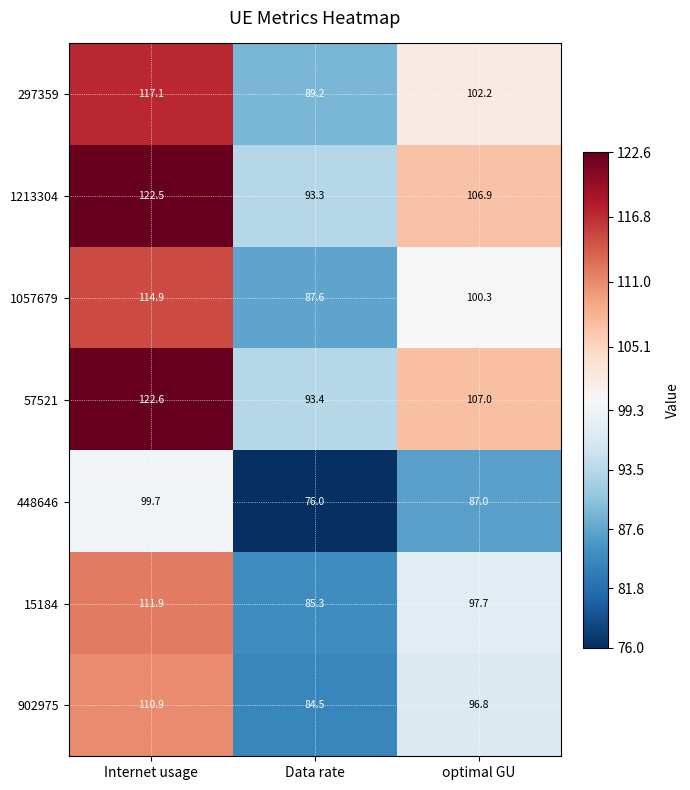

At which category is the sum across all series the highest?

Internet usage